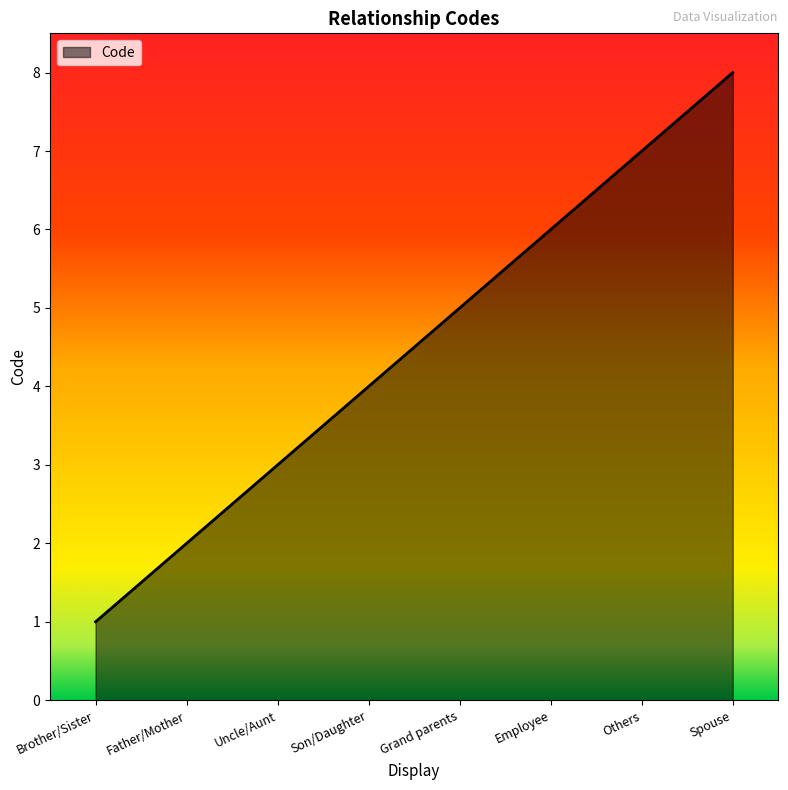

Between Spouse and Uncle/Aunt, which is larger?

Spouse